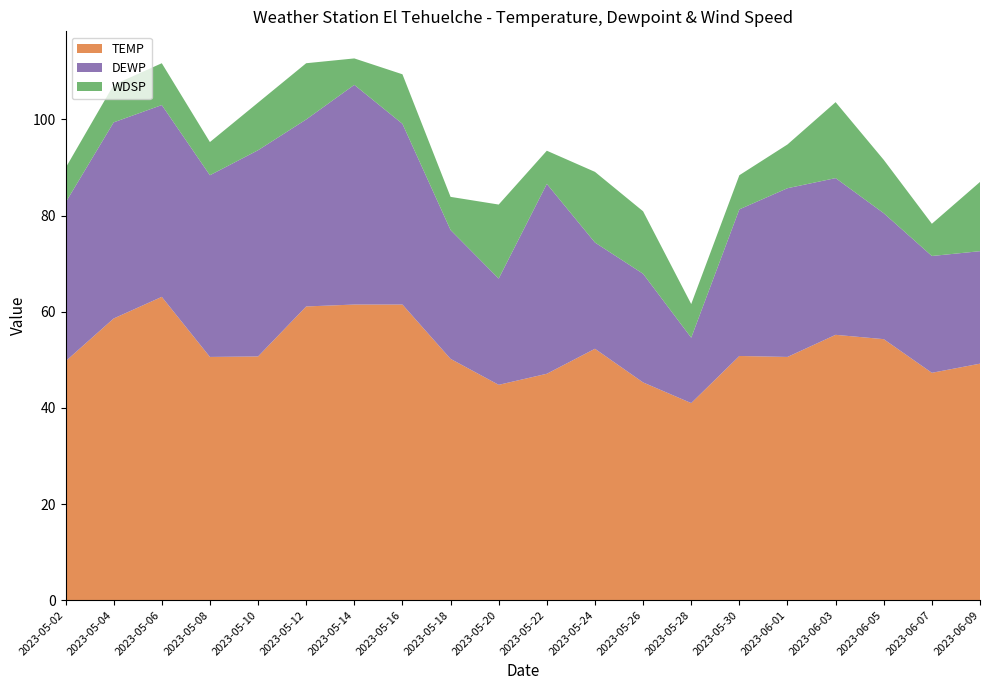

Reading left to right, transcribe all the data shown in this chart.

TEMP: 2023-05-02=49.7	2023-05-04=58.6	2023-05-06=63.1	2023-05-08=50.6	2023-05-10=50.7	2023-05-12=61.1	2023-05-14=61.5	2023-05-16=61.5	2023-05-18=50.2	2023-05-20=44.8	2023-05-22=47.1	2023-05-24=52.3	2023-05-26=45.3	2023-05-28=41.0	2023-05-30=50.8	2023-06-01=50.6	2023-06-03=55.2	2023-06-05=54.3	2023-06-07=47.3	2023-06-09=49.2
DEWP: 2023-05-02=33.0	2023-05-04=40.8	2023-05-06=39.9	2023-05-08=37.8	2023-05-10=42.9	2023-05-12=38.9	2023-05-14=45.7	2023-05-16=37.6	2023-05-18=26.8	2023-05-20=22.1	2023-05-22=39.5	2023-05-24=22.1	2023-05-26=22.6	2023-05-28=13.6	2023-05-30=30.5	2023-06-01=35.1	2023-06-03=32.6	2023-06-05=26.2	2023-06-07=24.3	2023-06-09=23.4
WDSP: 2023-05-02=7.2	2023-05-04=7.8	2023-05-06=8.7	2023-05-08=6.9	2023-05-10=9.9	2023-05-12=11.7	2023-05-14=5.5	2023-05-16=10.3	2023-05-18=6.9	2023-05-20=15.4	2023-05-22=6.9	2023-05-24=14.7	2023-05-26=13.0	2023-05-28=7.0	2023-05-30=7.1	2023-06-01=9.1	2023-06-03=15.8	2023-06-05=11.1	2023-06-07=6.7	2023-06-09=14.4